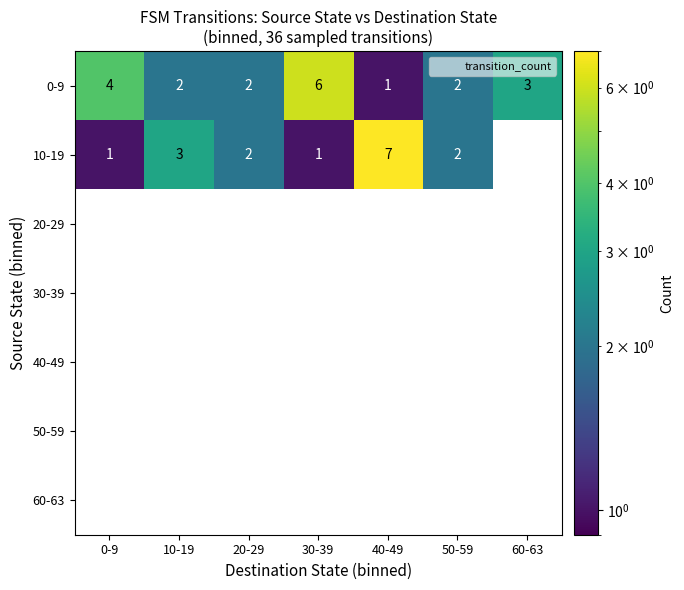

Between 20-29 and 30-39, which series saw the biggest shift?

0-9